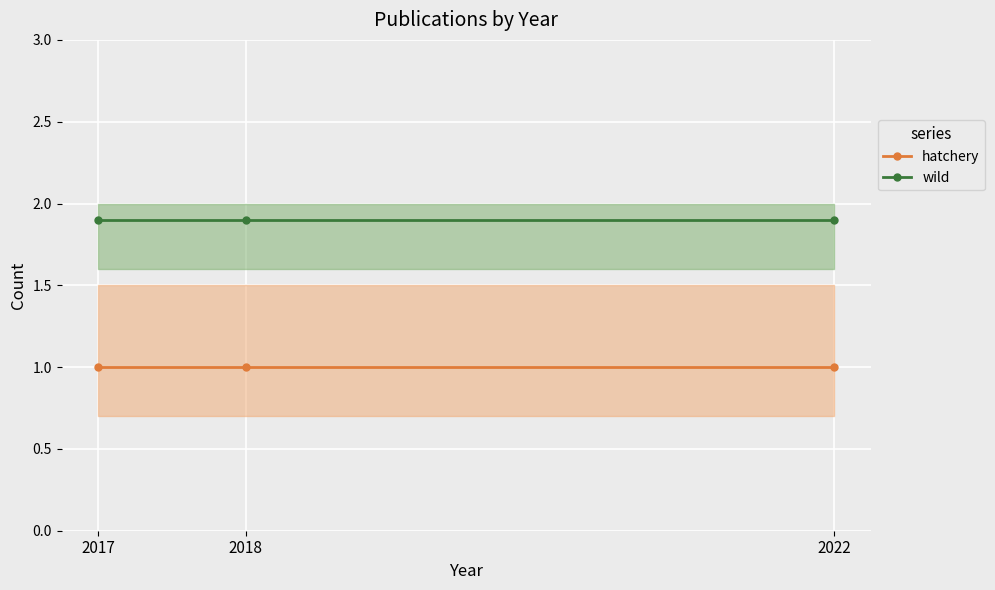

What are all the series names shown in the legend?

hatchery, wild